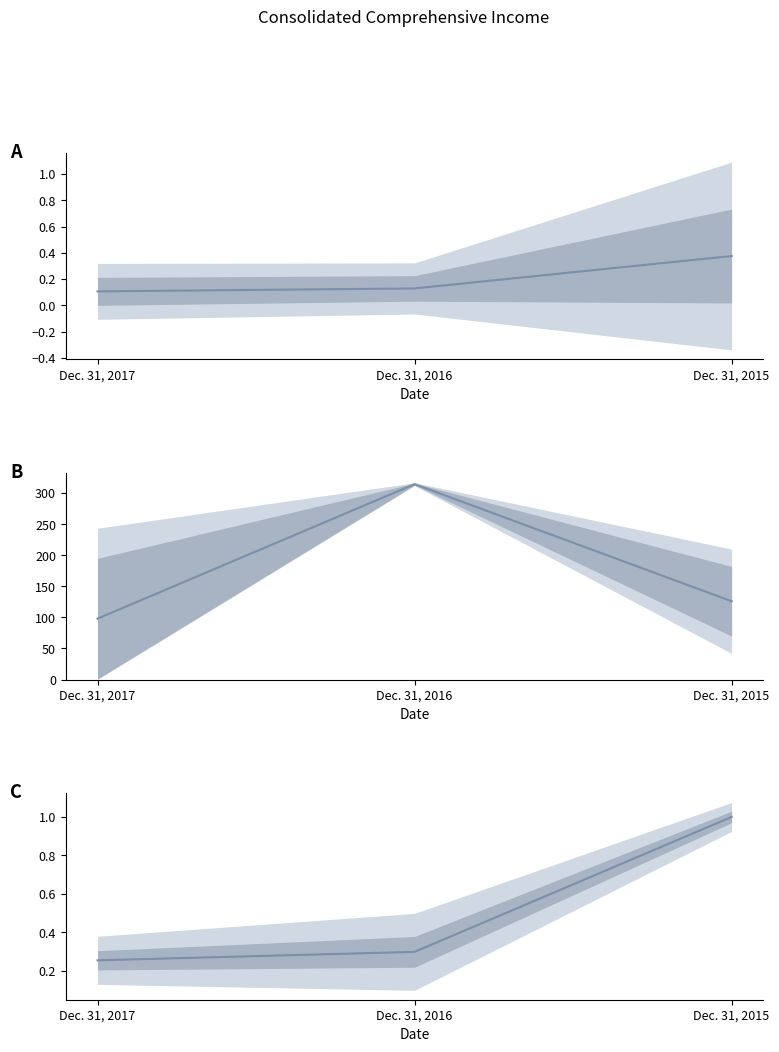

What is the minimum value shown in the chart?

0.1